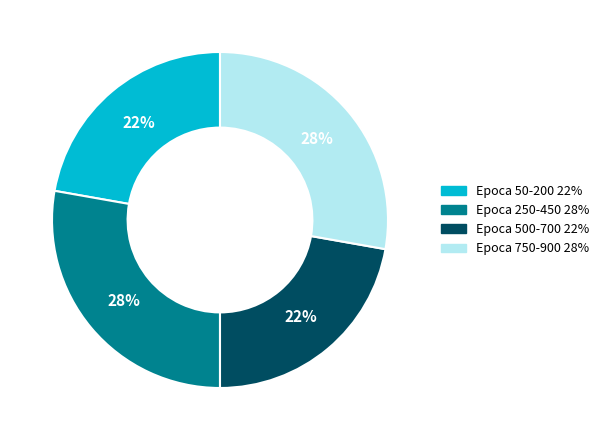

To the nearest percent, what portion does Epoca 250-450 represent?

28%